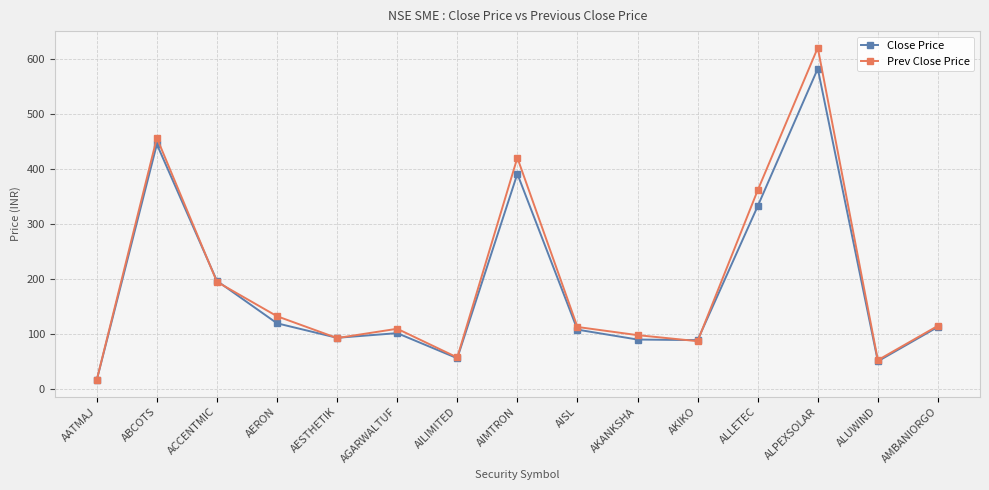

How many data points in Close Price are less than 108?

7